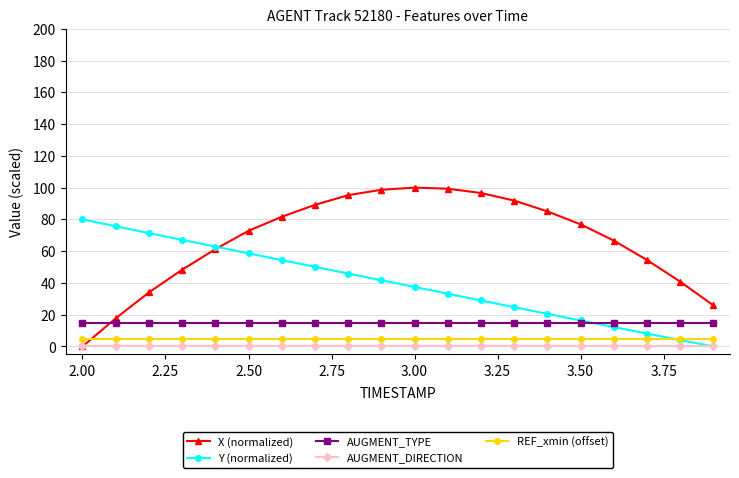

At how many categories does at least one series exceed 3?

20